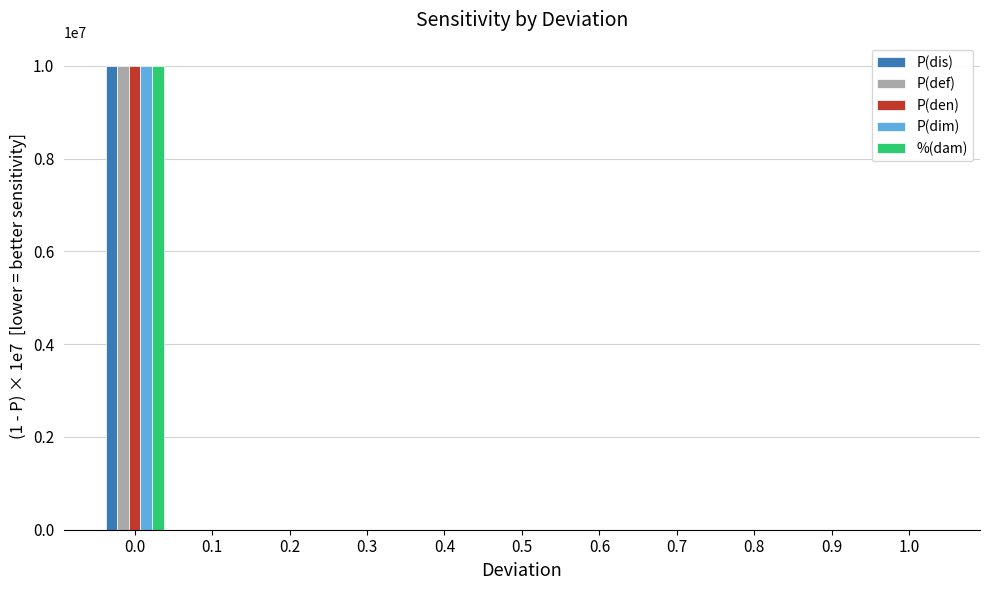

What is the maximum value for P(dim)?

10000000.0